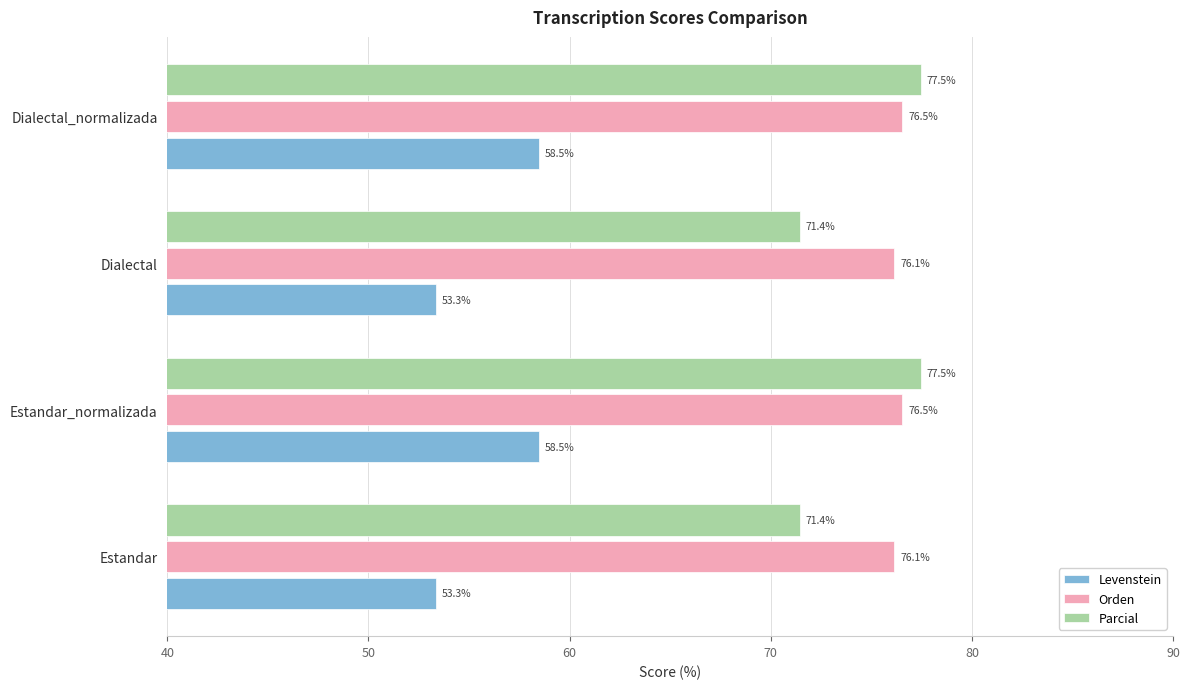

What is the approximate value of Levenstein at Estandar?

53.3